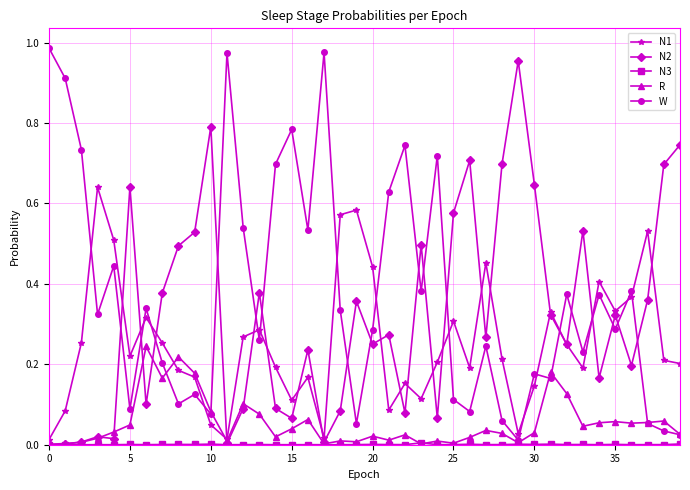

Which series has the largest total across all categories?

W